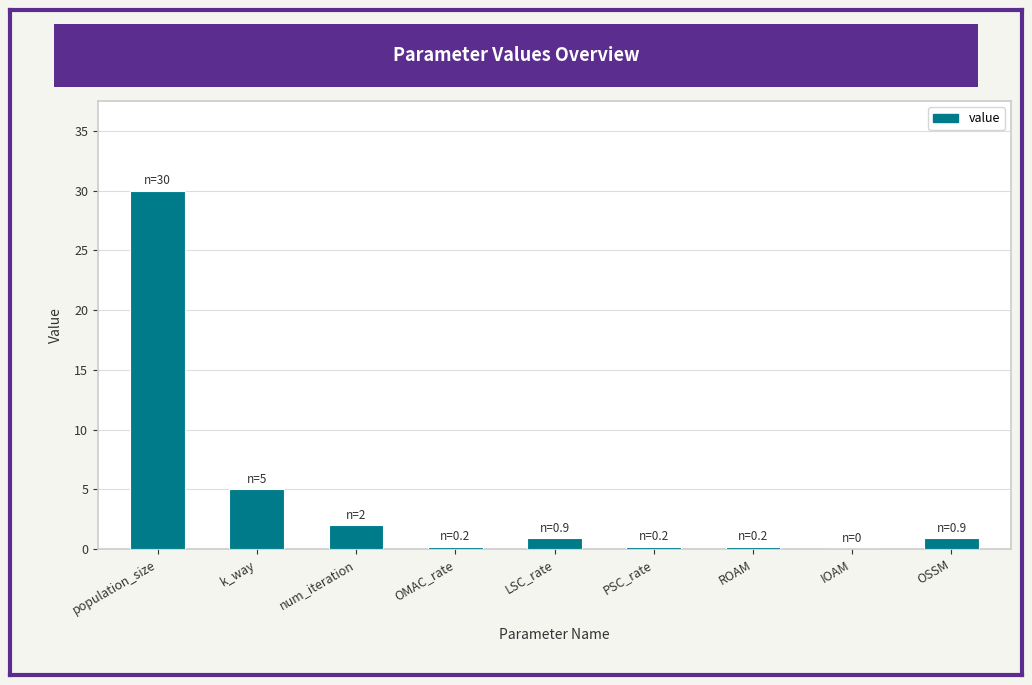

How many data points does each series have?

9